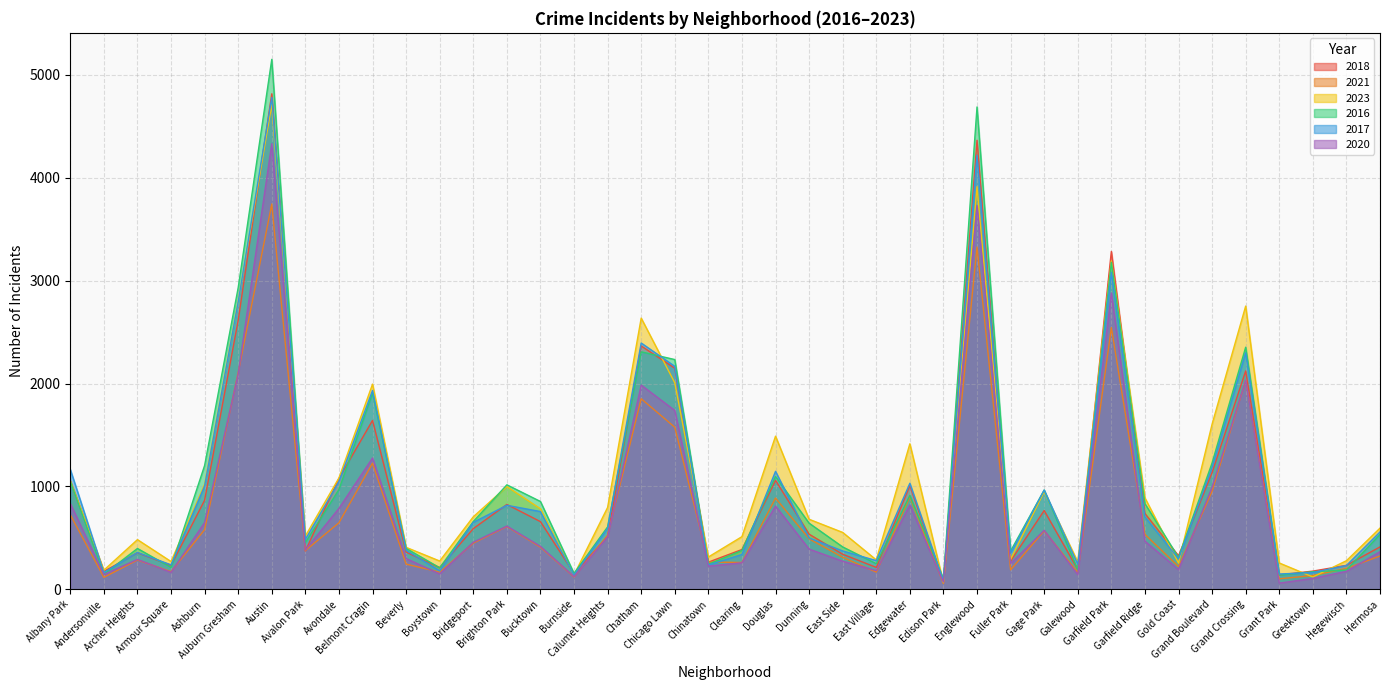

Does the chart display data point markers on the line(s)?

No